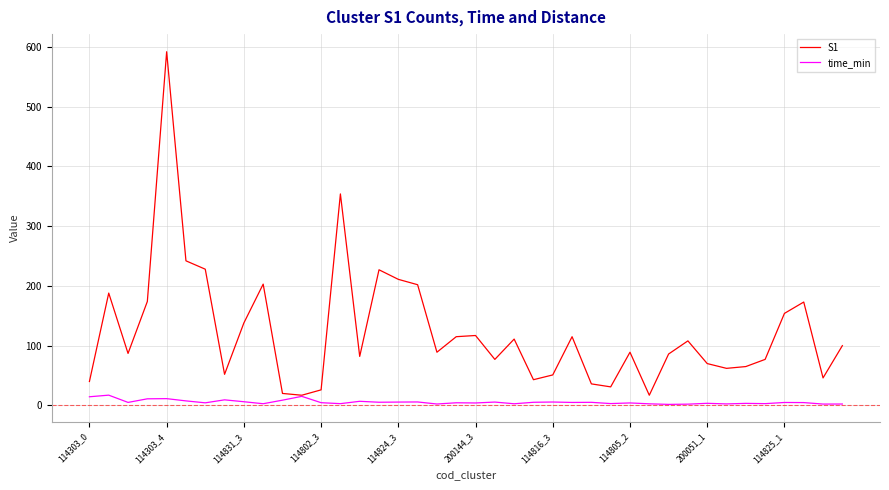

List the series in order of their overall mean, highest first.

S1, time_min